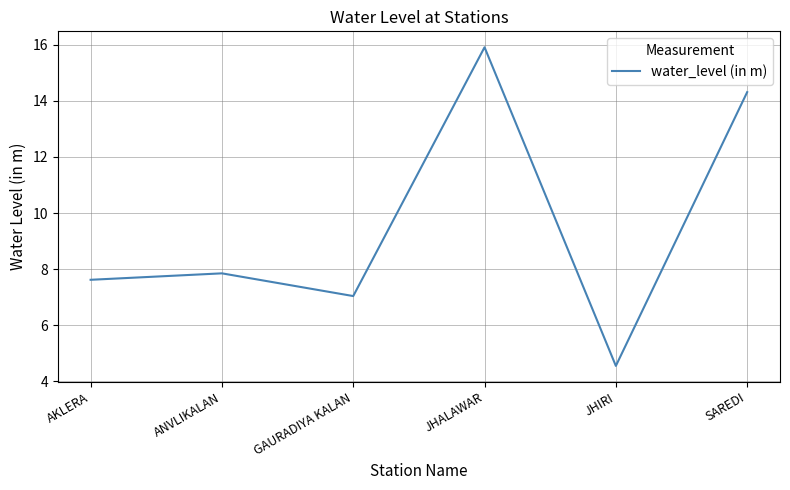

True or false: the data has more than 1 interior local peaks.

True